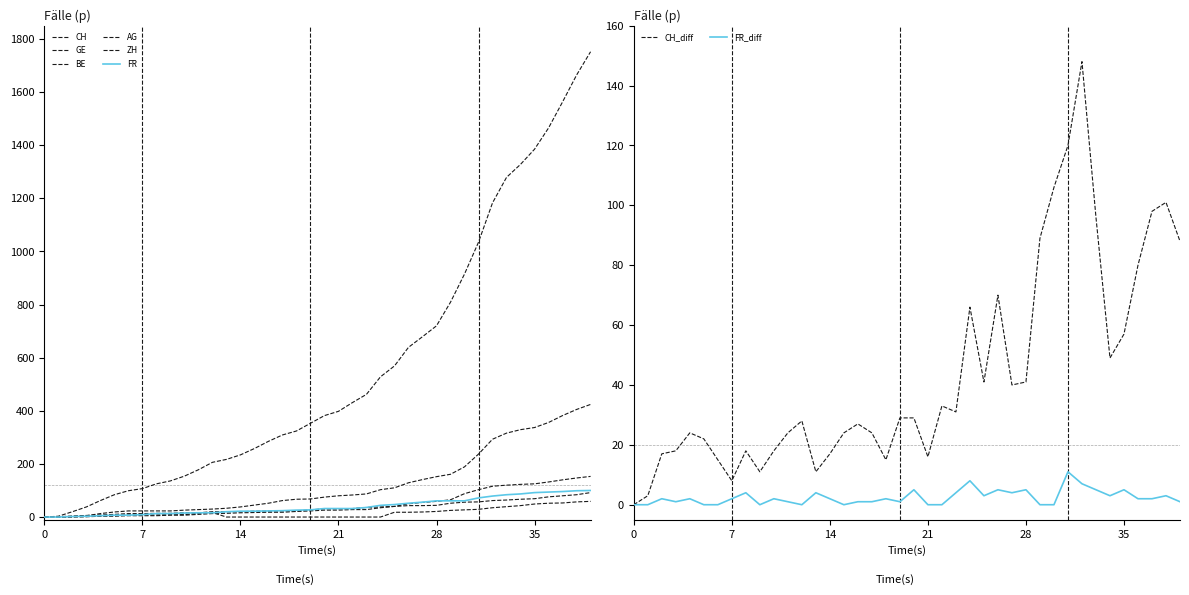

At which label does AG first exceed 26?

22